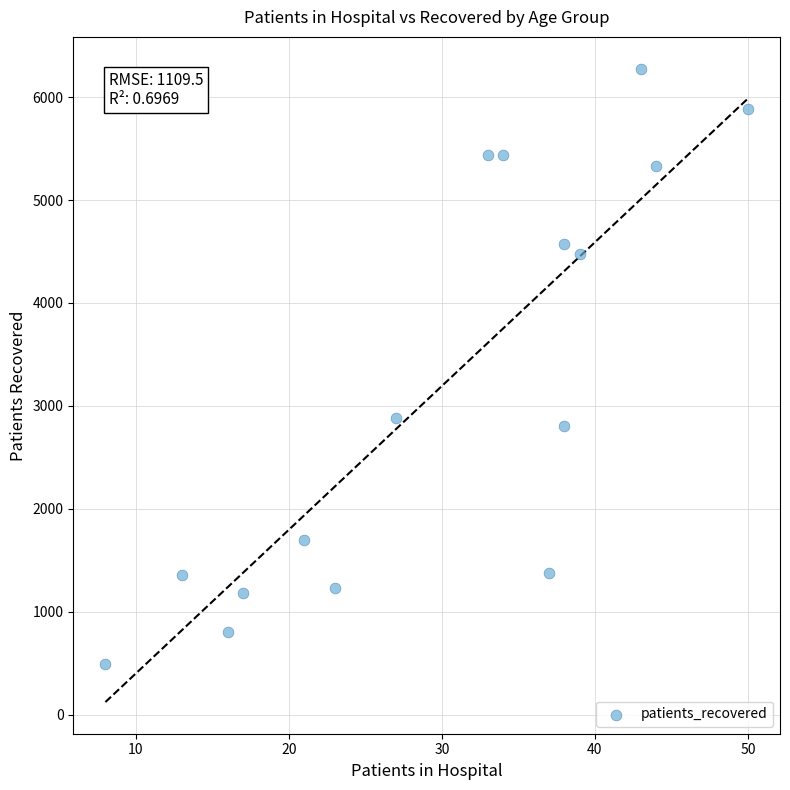

What Y value in the scatter plot is closest to 3384?

2882